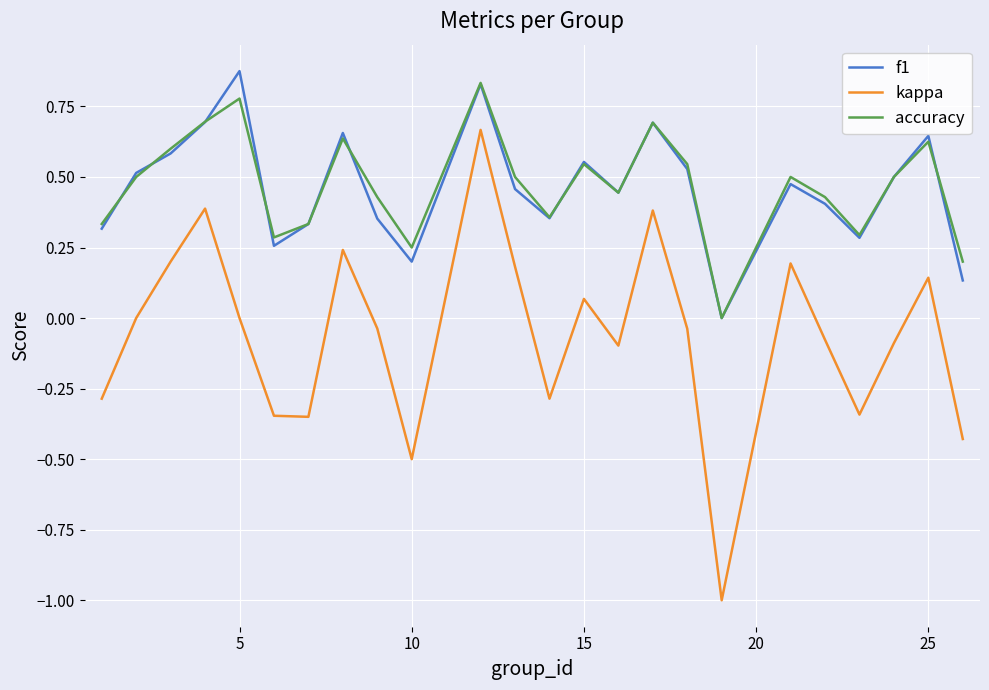

True or false: accuracy and kappa cross at least once.

False